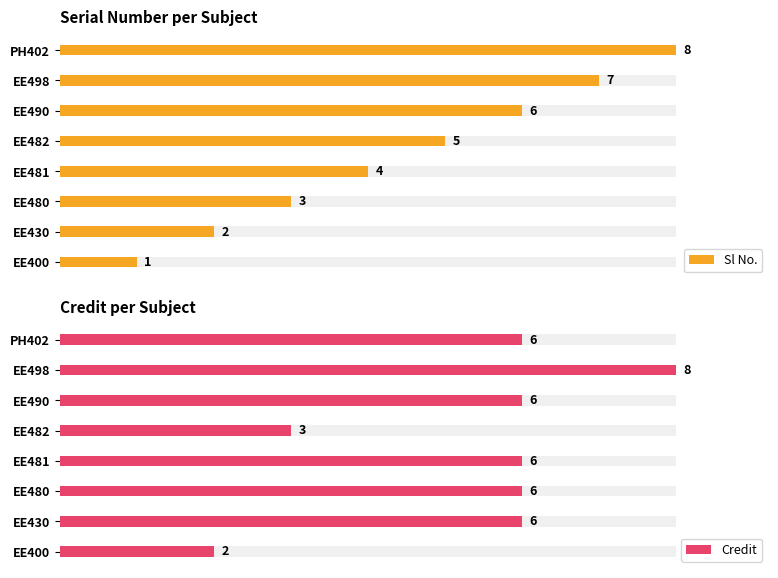

What are all the series names shown in the legend?

Sl No., Credit